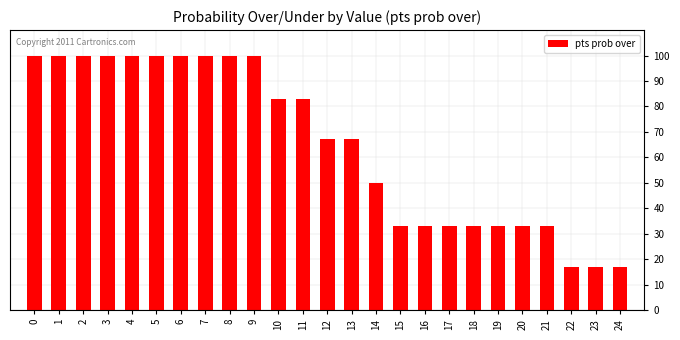

Reading left to right, list all the values displayed in this chart.

100	100	100	100	100	100	100	100	100	100	83	83	67	67	50	33	33	33	33	33	33	33	17	17	17